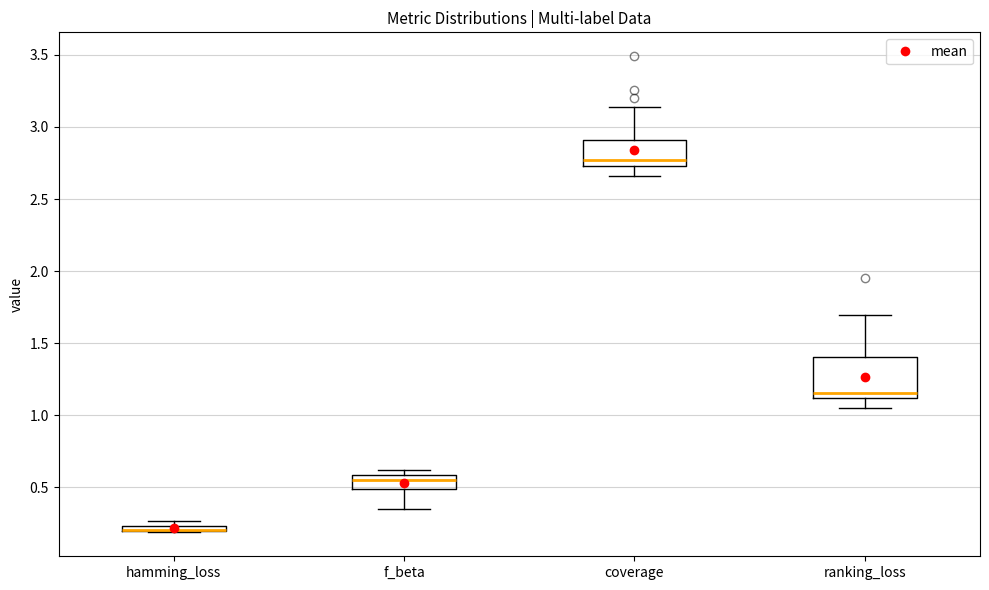

Comparing the boxes themselves (not the whiskers), which one is the tallest?

ranking_loss